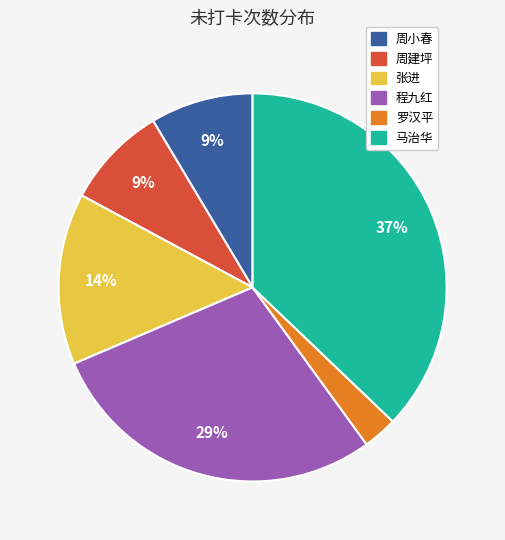

To the nearest percent, what is the difference between the largest and smallest slice percentages?

34%